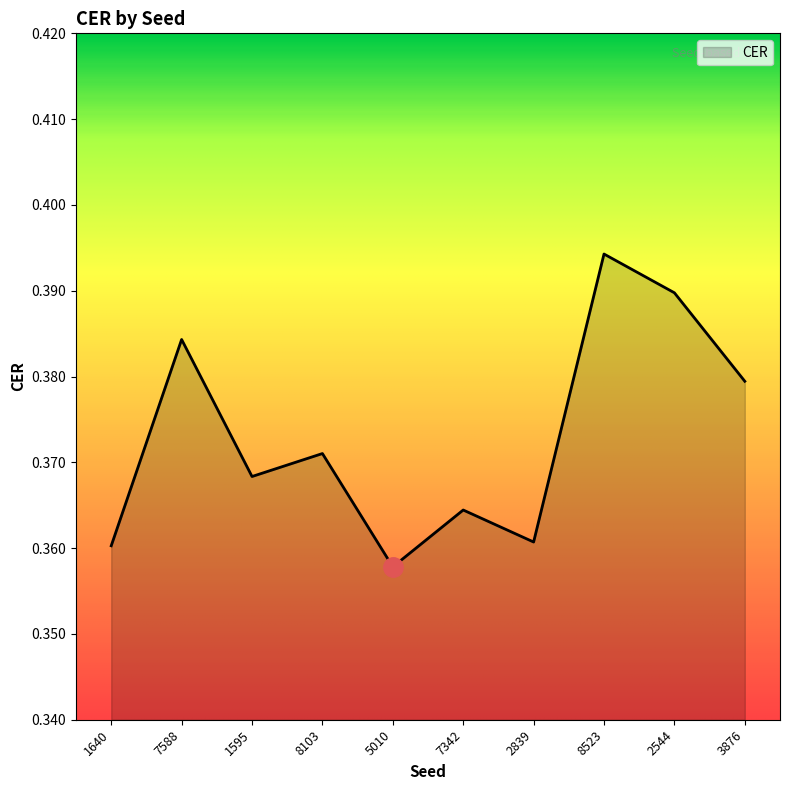

What position from the left is 1595?

3